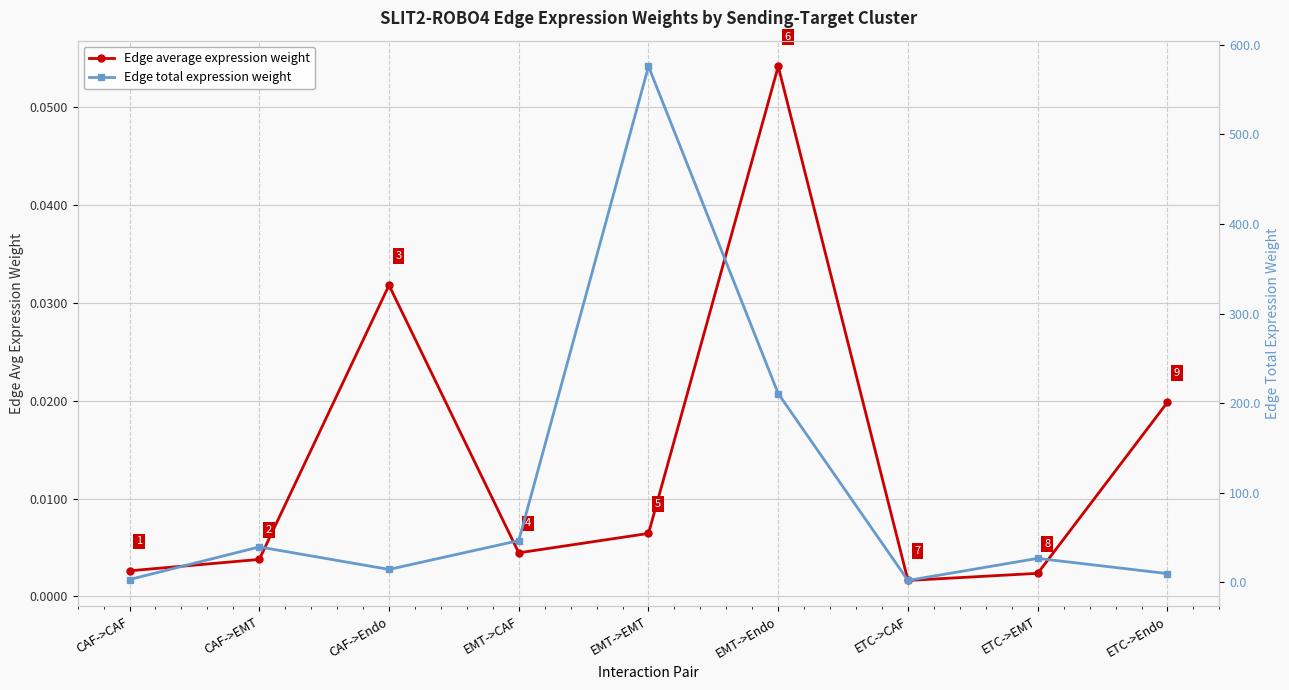

What is the sum of all Edge total expression weight values?

929.1